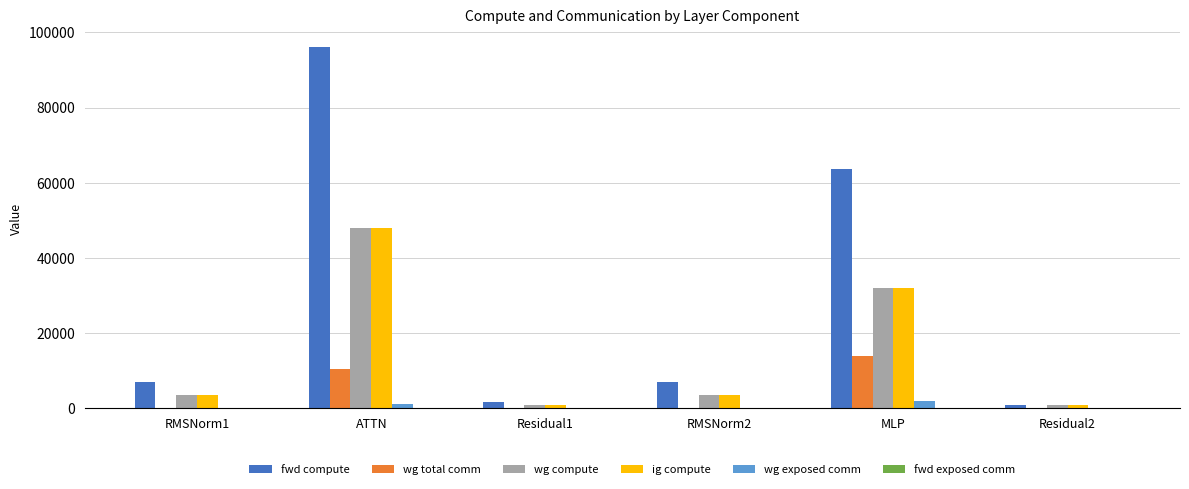

How many categories are shown in the chart?

6